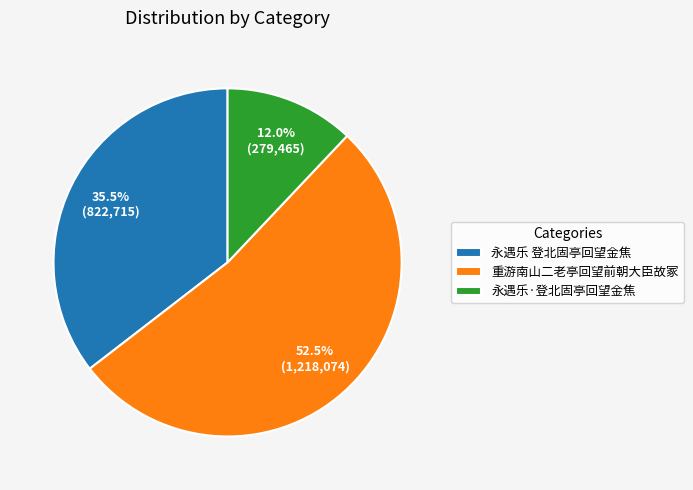

What is the ratio of the value at 重游南山二老亭回望前朝大臣故冢 to the value at 永遇乐 登北固亭回望金焦?

1.5